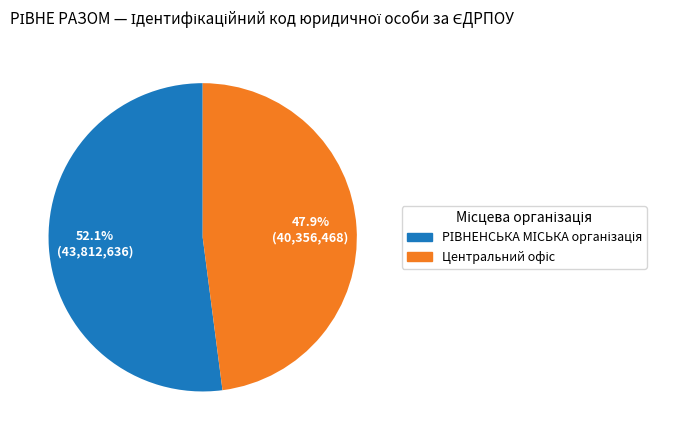

Is there a majority slice in this chart?

Yes